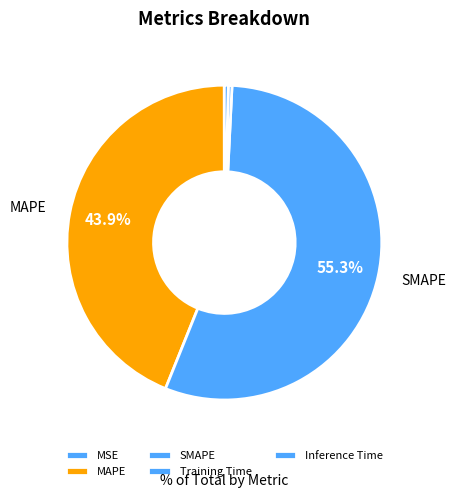

Does SMAPE represent more than half of the total?

Yes